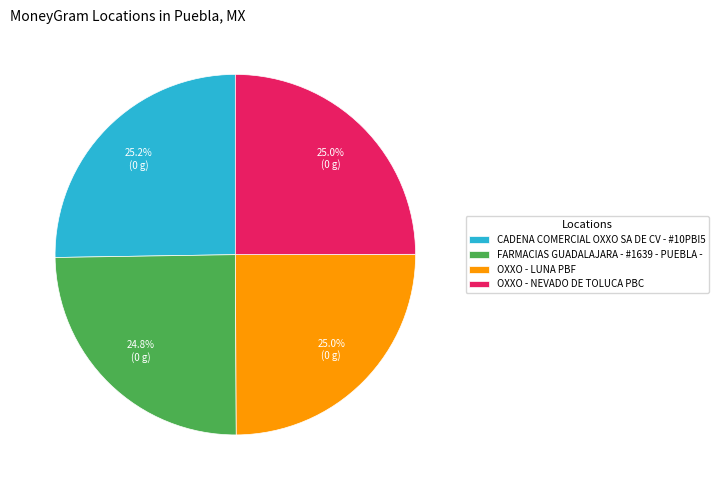

What is the ratio of the value at OXXO - NEVADO DE TOLUCA PBC to the value at OXXO - LUNA PBF?

1.0